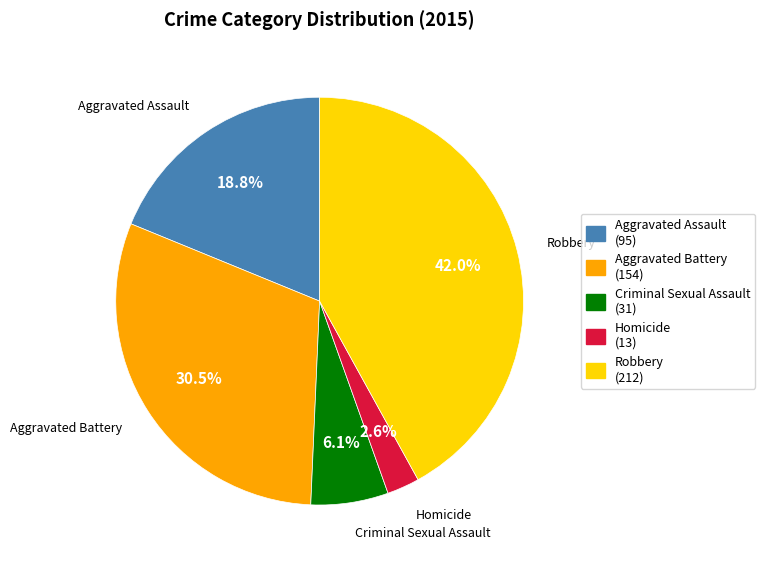

Count the number of slices in the pie.

5